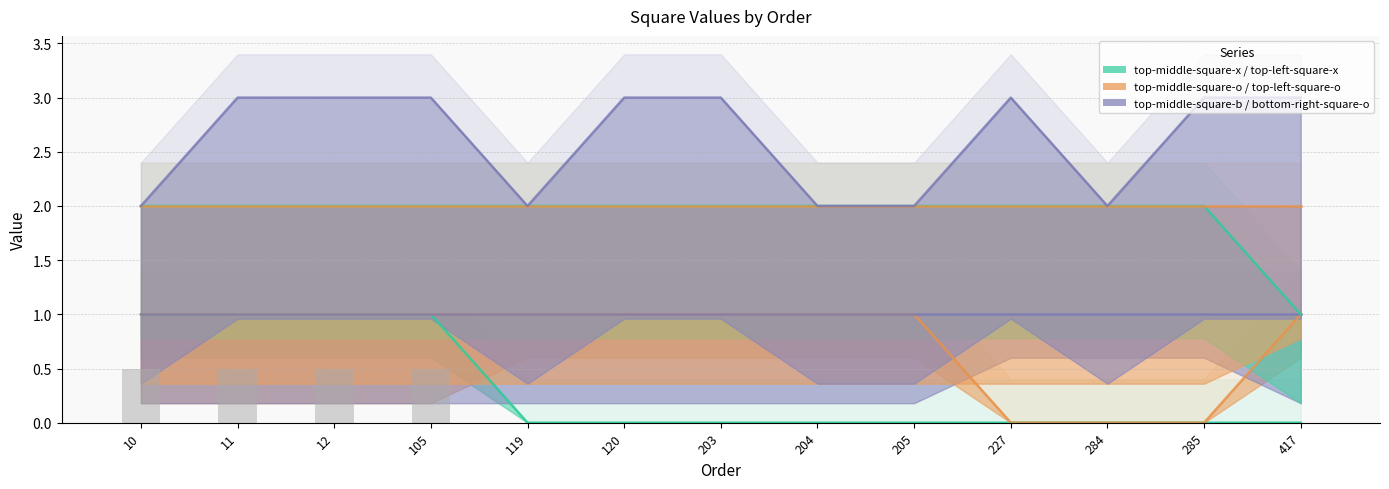

What is the highest value of the bottom-right-square-o series?

3